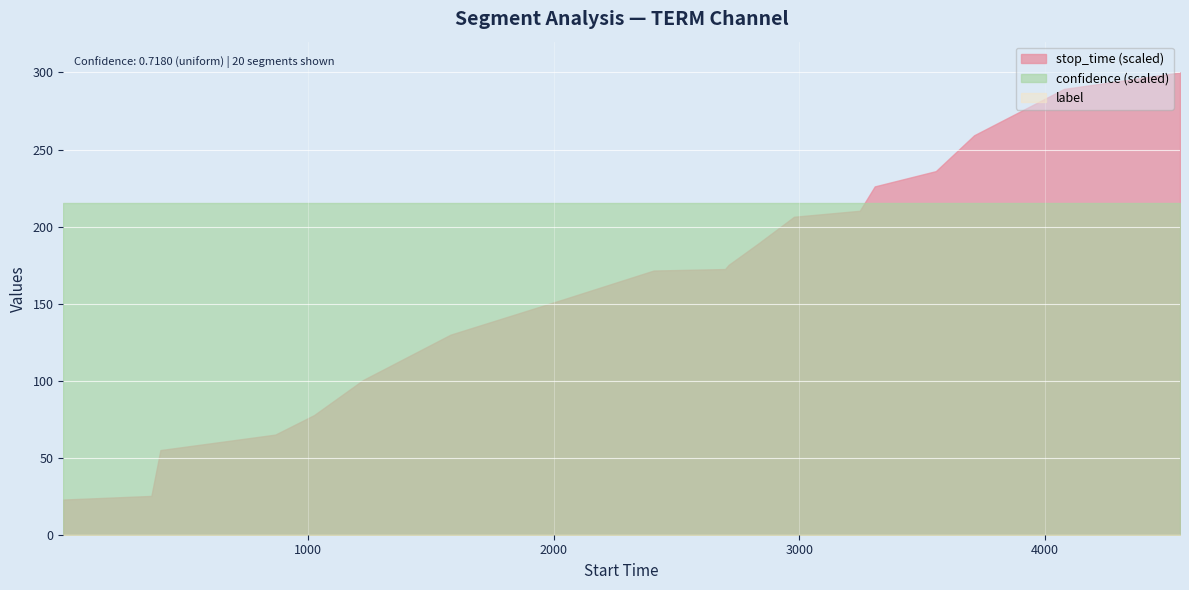

How many lines are shown in the chart?

3